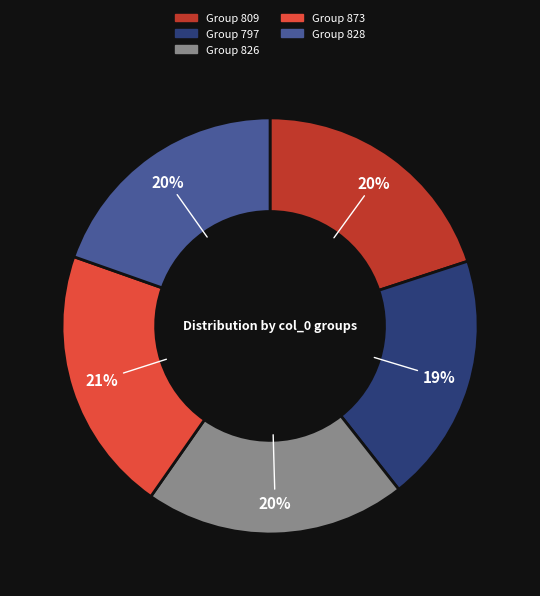

Is there any slice that represents more than half of the pie?

No